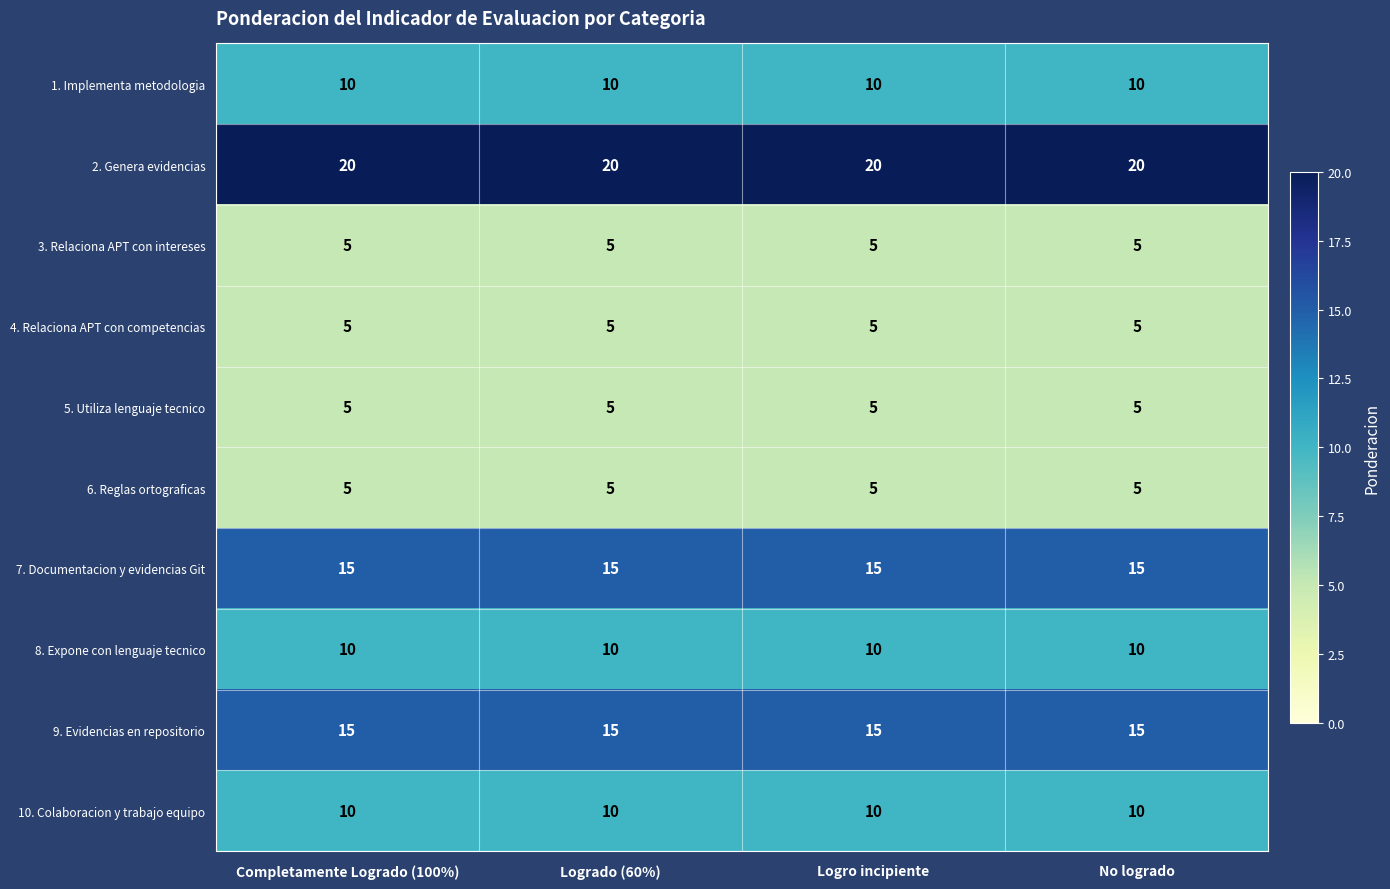

Is it true that 1. Implementa metodologia equals 10 at Logrado (60%)?

True